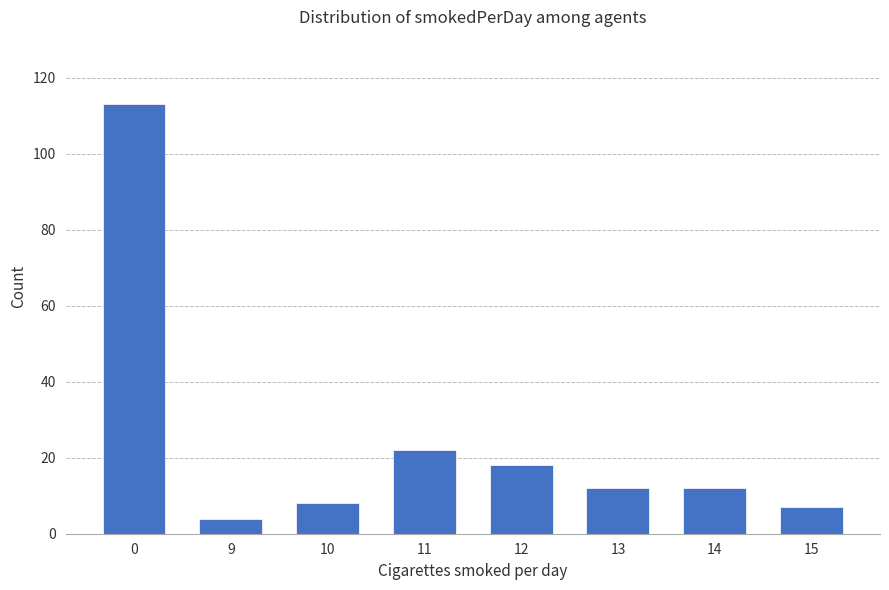

What value does the data have at 10?

8